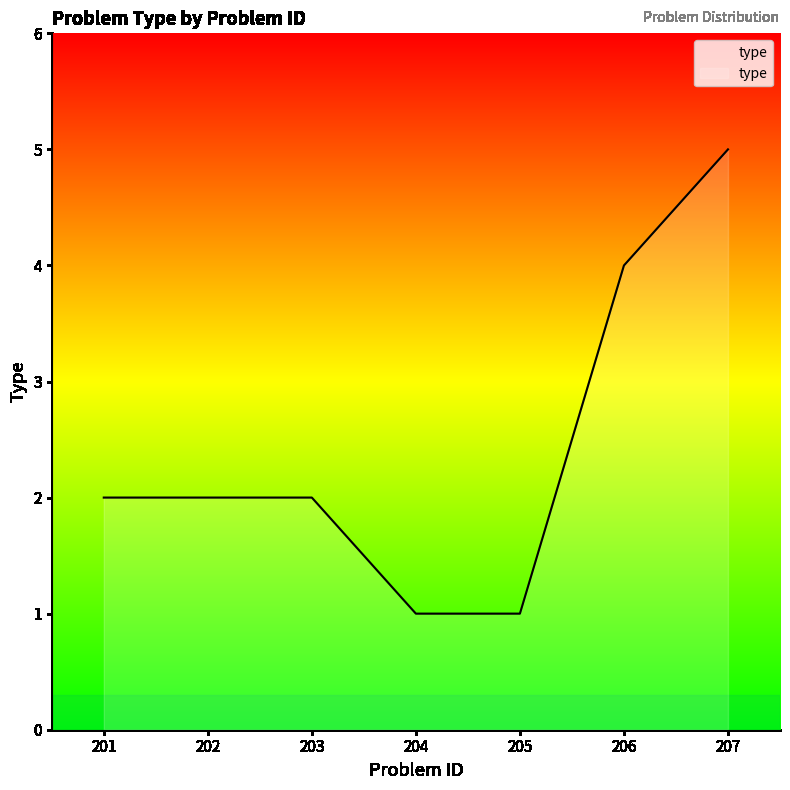

The value at 207 is 5. True or false?

True